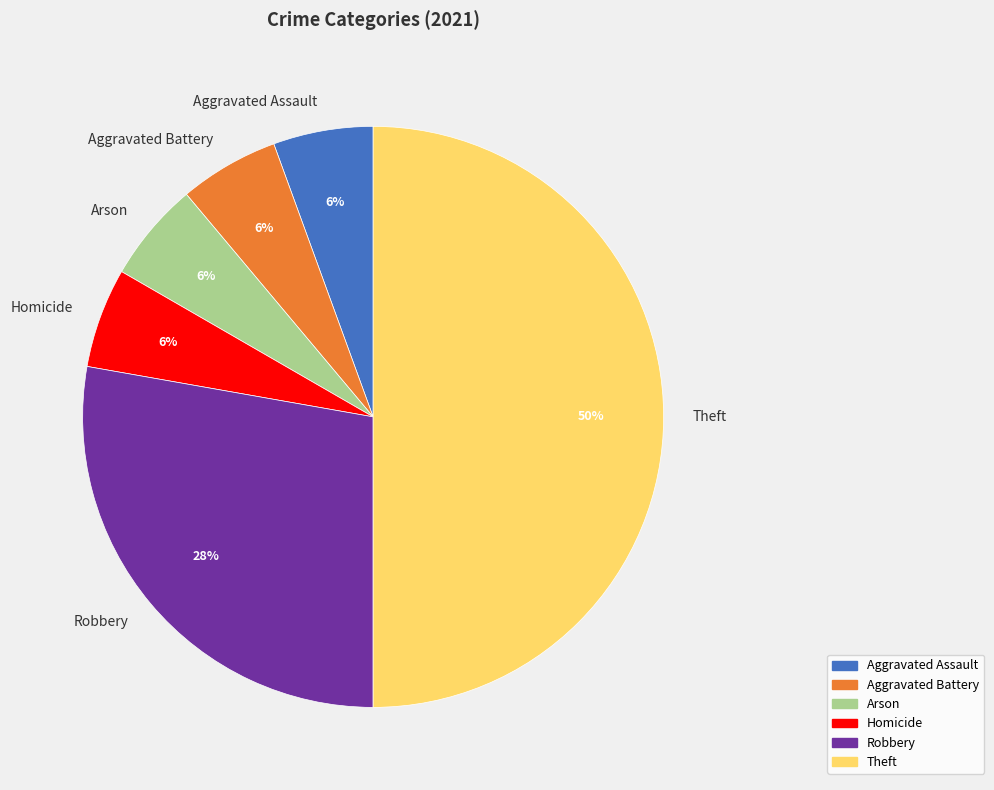

Is Arson the majority of the pie?

No